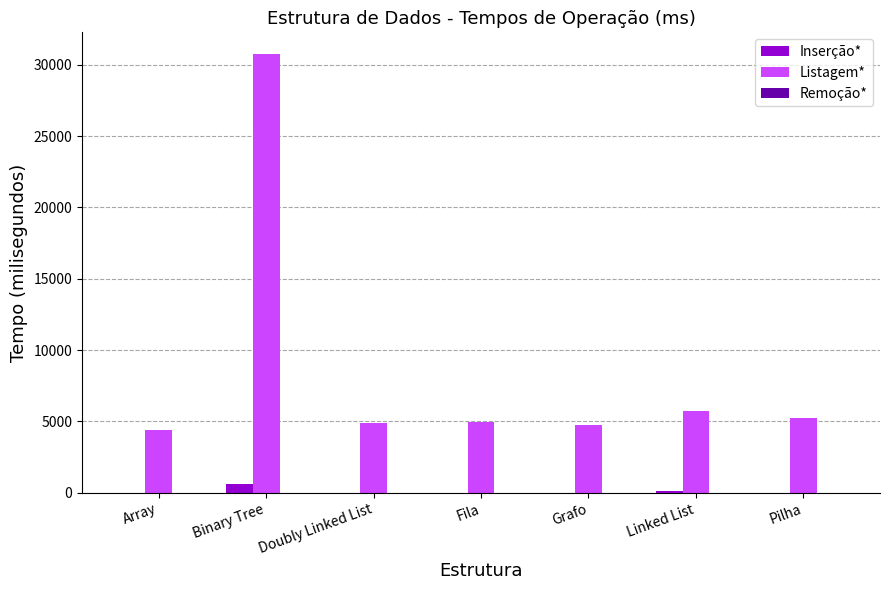

At which category does the chart reach its peak across all series?

Binary Tree